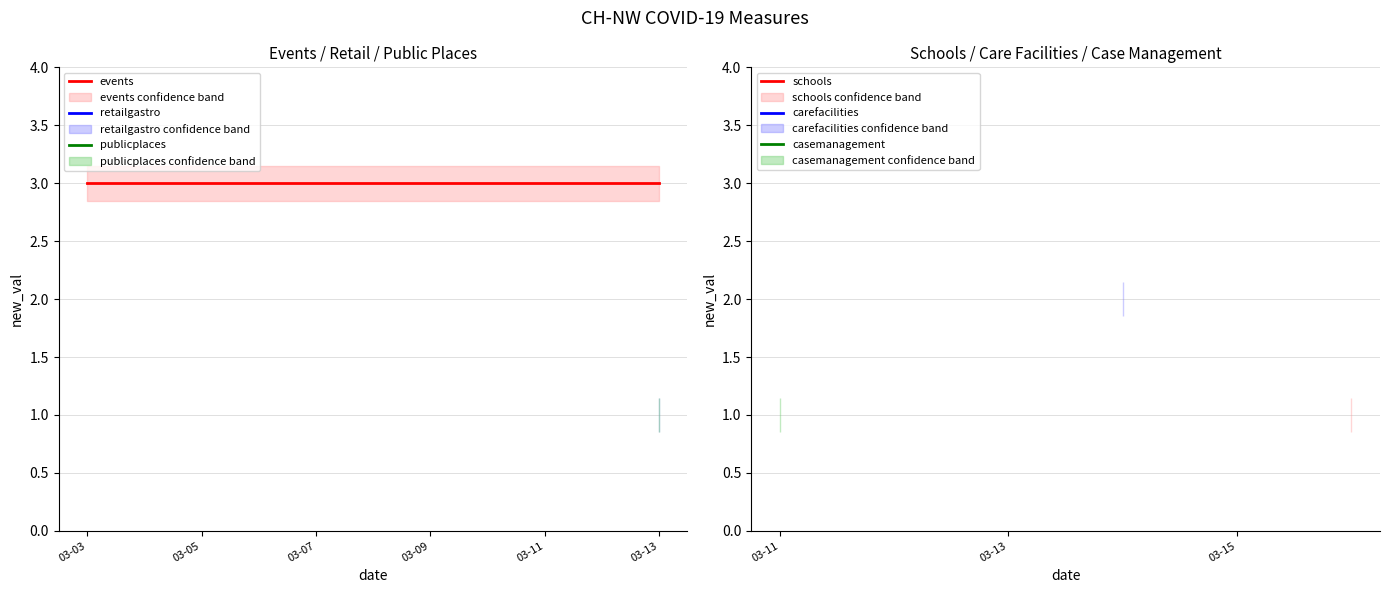

What is the greatest value displayed?

3